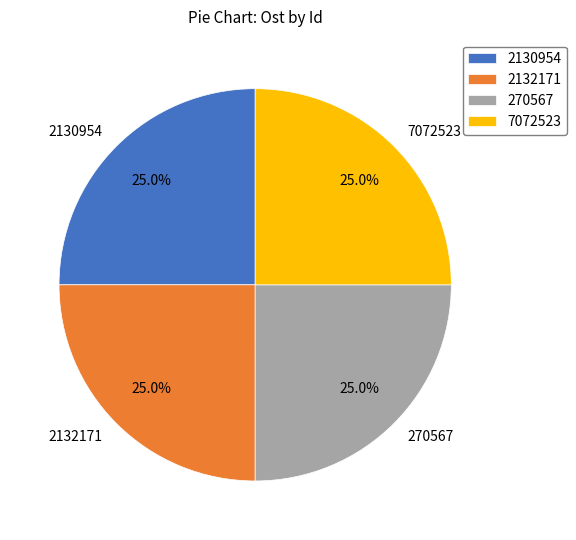

Does 270567 represent more than half of the total?

No